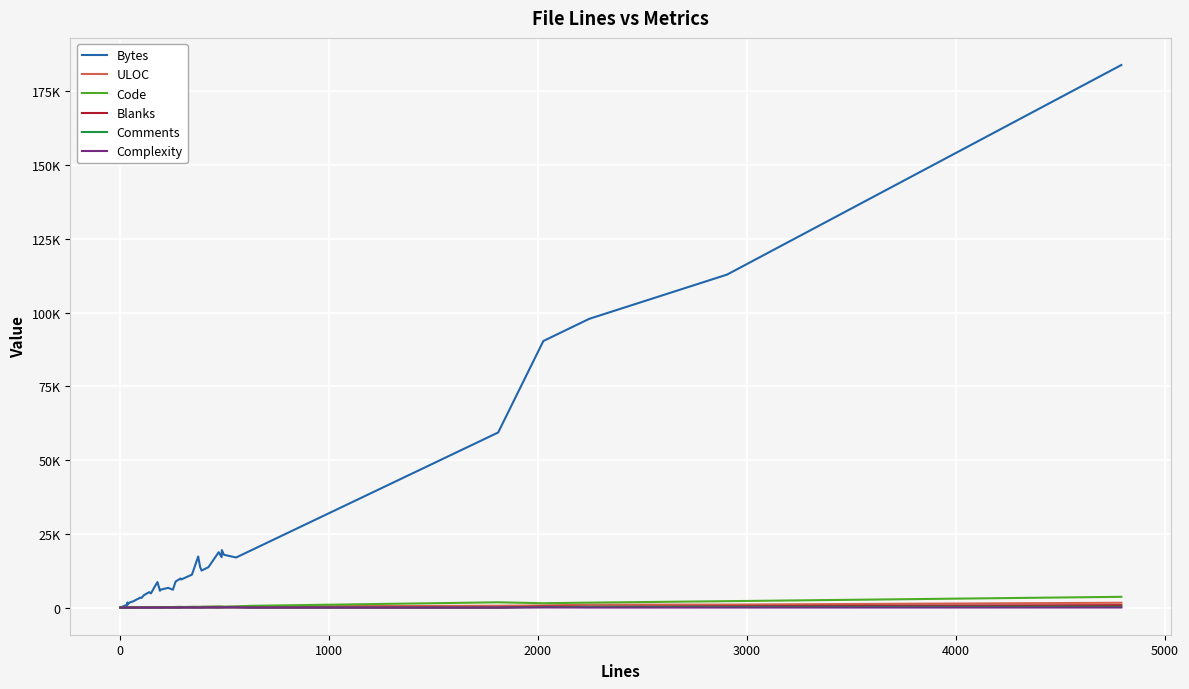

At how many categories does at least one series exceed 66735?

4